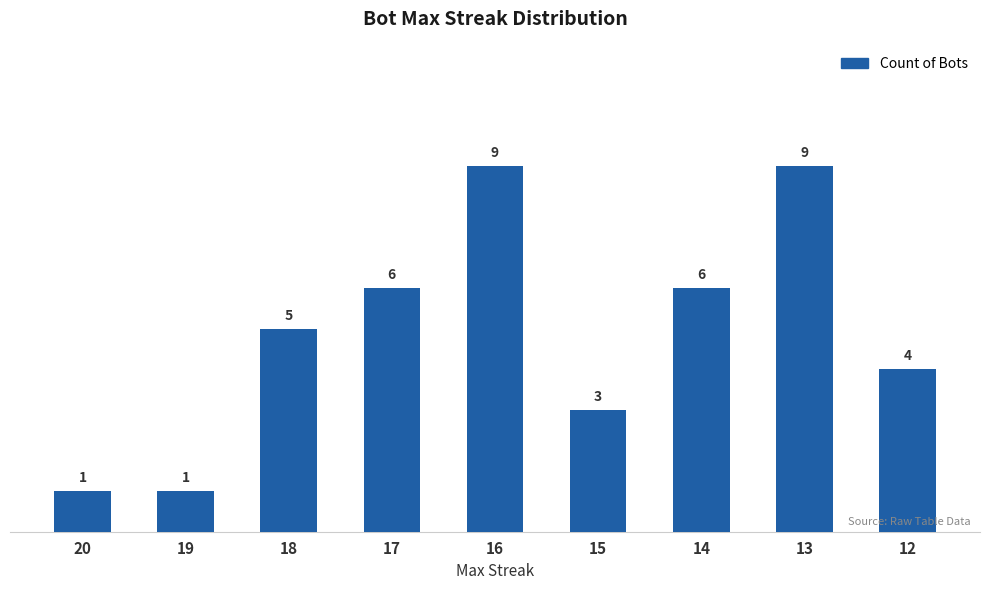

What is the greatest value displayed?

9